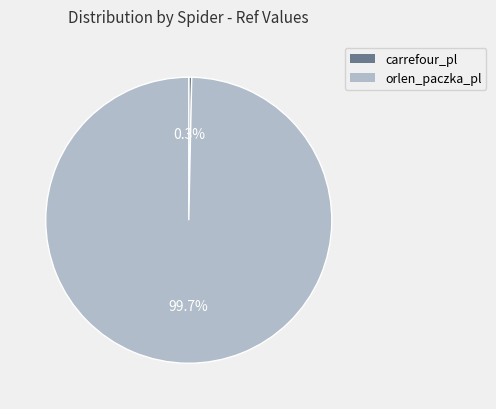

Which has a higher value, orlen_paczka_pl or carrefour_pl?

orlen_paczka_pl